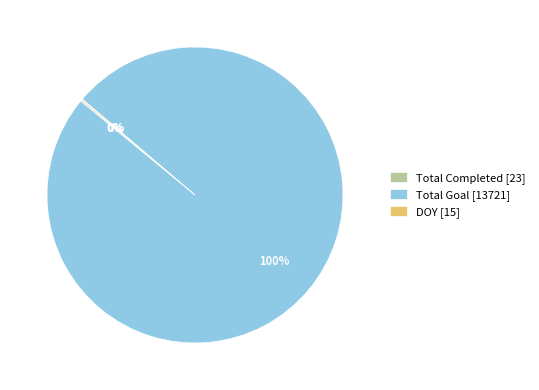

What percentage is the Total Goal [13721] slice, to the nearest percent?

100%